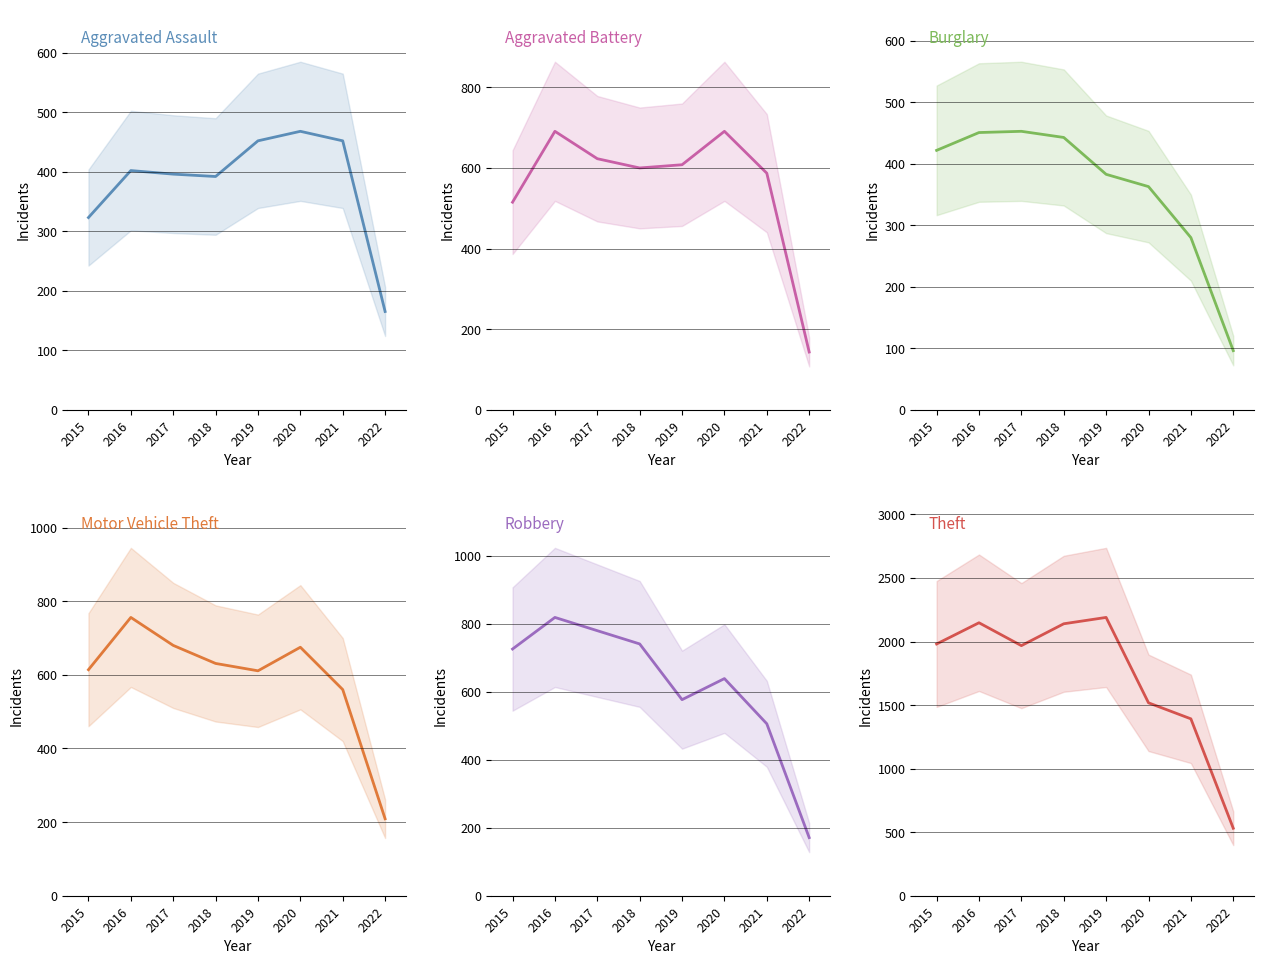

True or false: Aggravated Battery and Theft intersect in this chart.

False